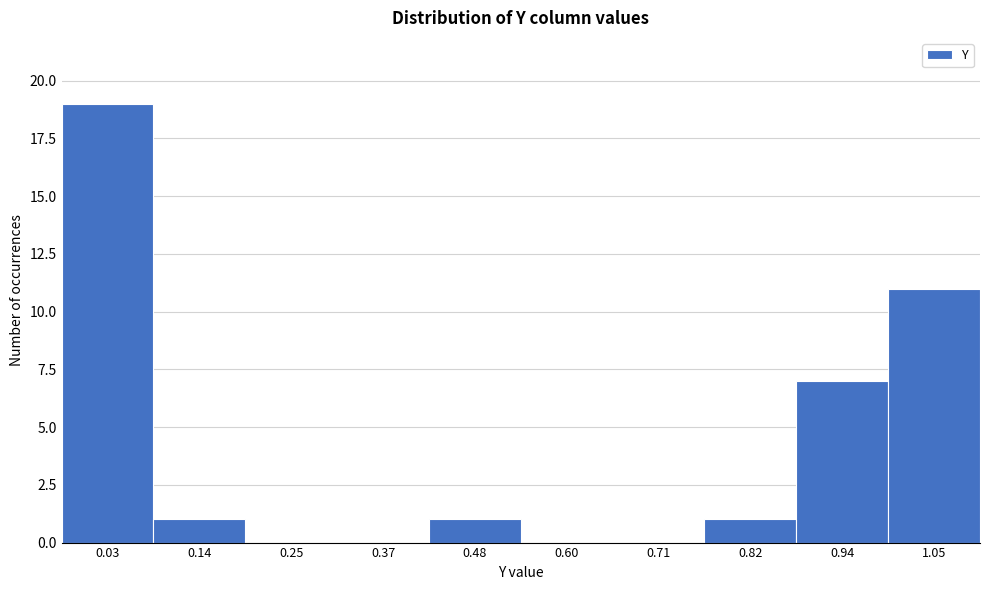

Reading left to right, what are all the values shown in this chart?

0.03=19	0.14=1	0.25=0	0.37=0	0.48=1	0.60=0	0.71=0	0.82=1	0.94=7	1.05=11